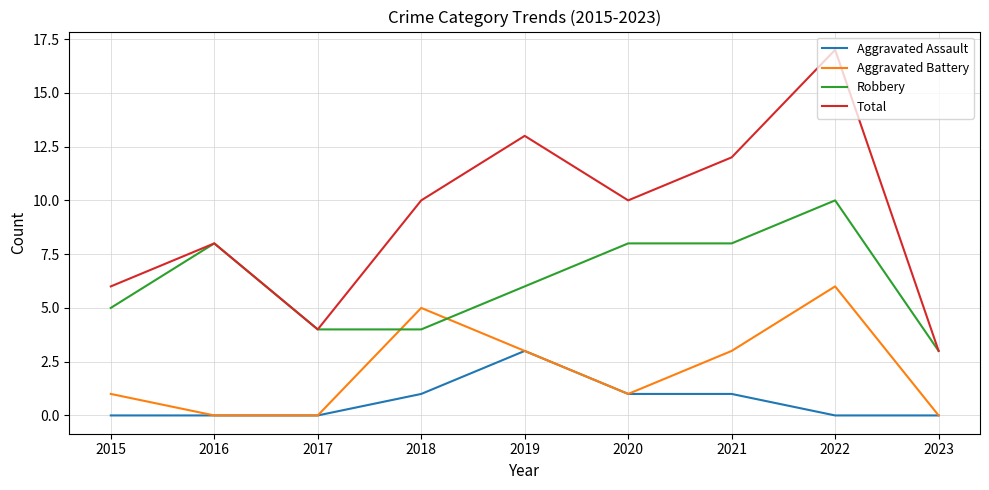

Reading left to right, extract all data points from this chart.

Aggravated Assault: 0	0	0	1	3	1	1	0	0
Aggravated Battery: 1	0	0	5	3	1	3	6	0
Robbery: 5	8	4	4	6	8	8	10	3
Total: 6	8	4	10	13	10	12	17	3